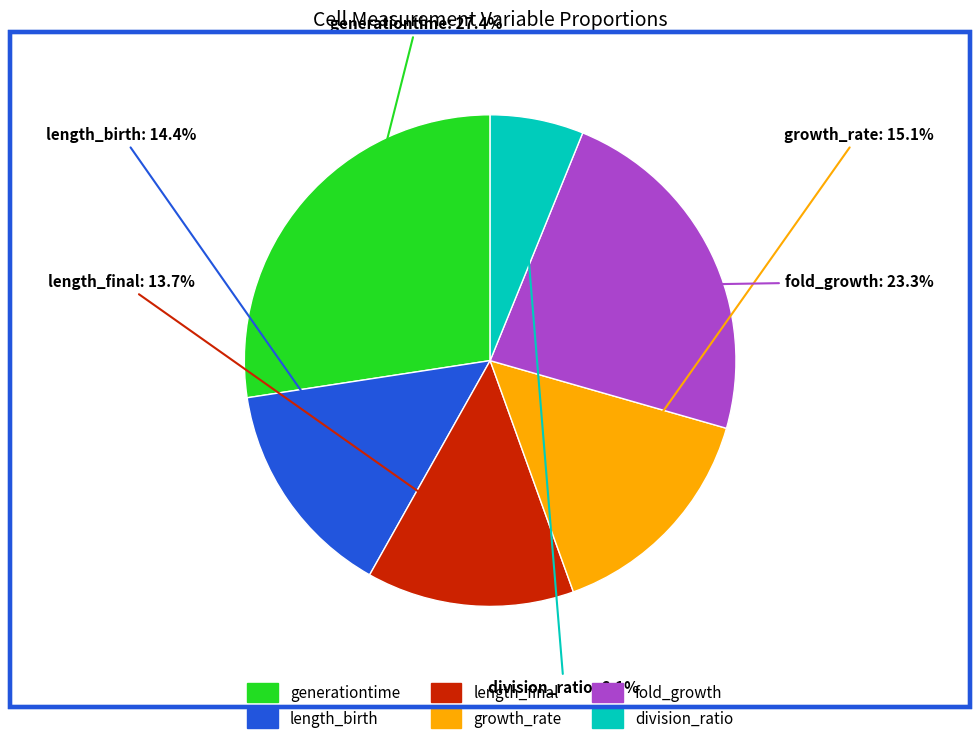

Which category has the smallest portion of the pie?

division_ratio